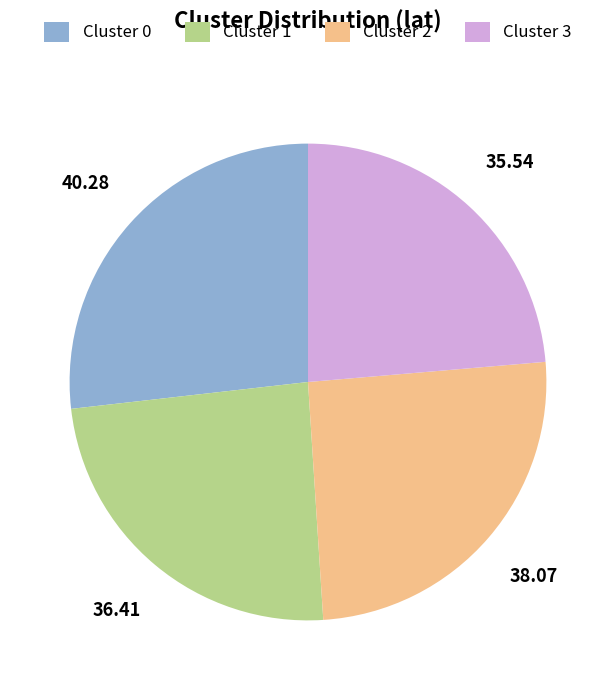

Combined, do Cluster 0 and Cluster 1 account for over 50%?

Yes